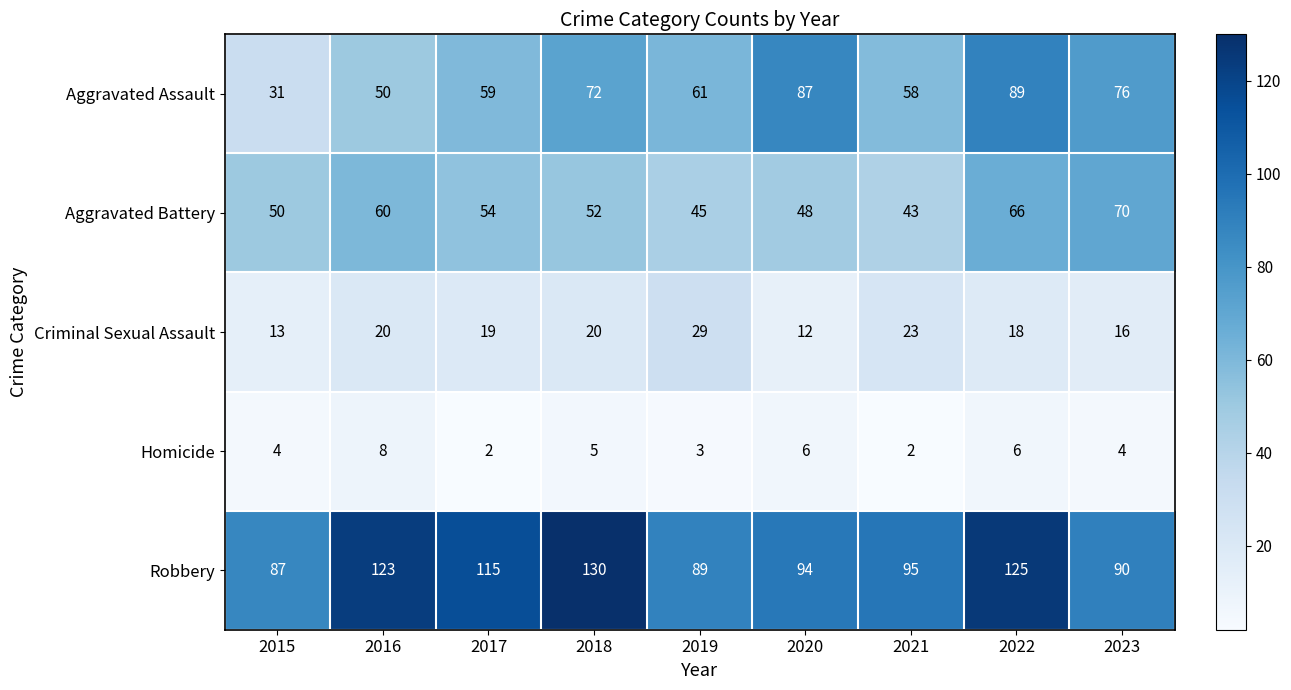

At which category is the sum across all series the highest?

2022